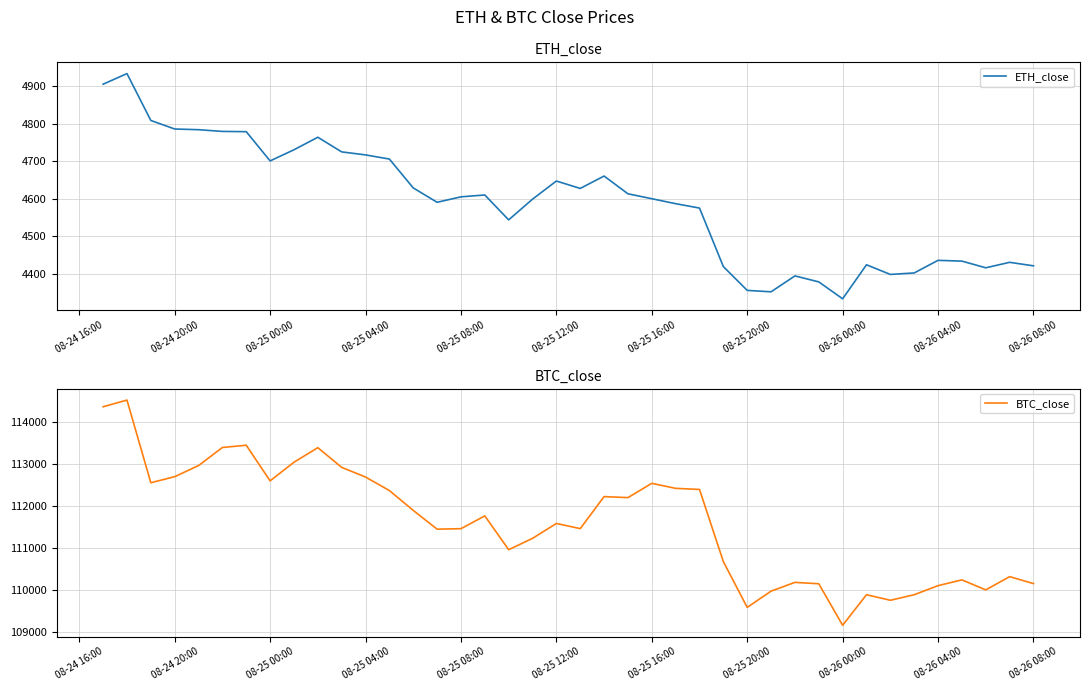

Rank the series by their maximum value, from highest to lowest.

BTC_close, ETH_close